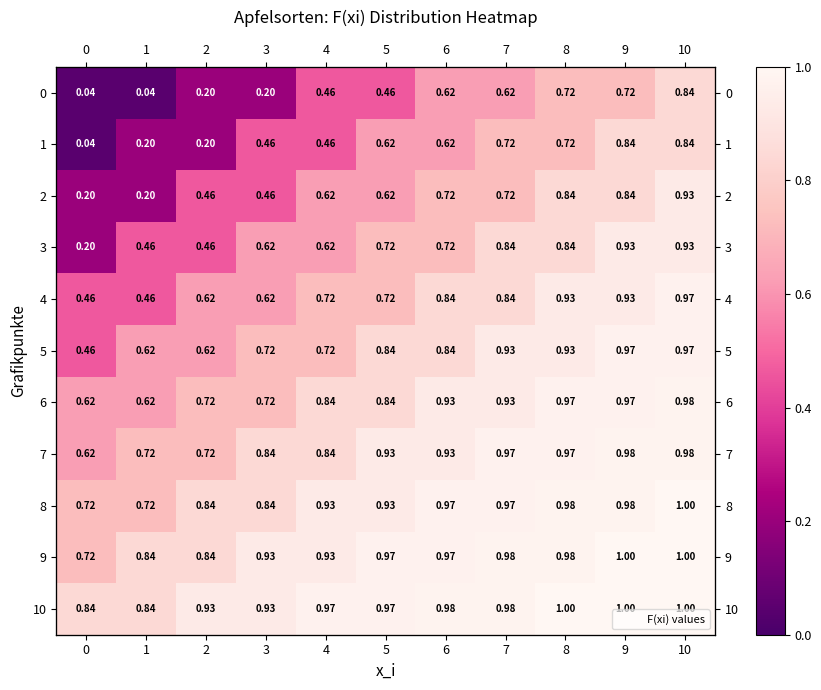

What is the maximum value shown in the chart?

1.0